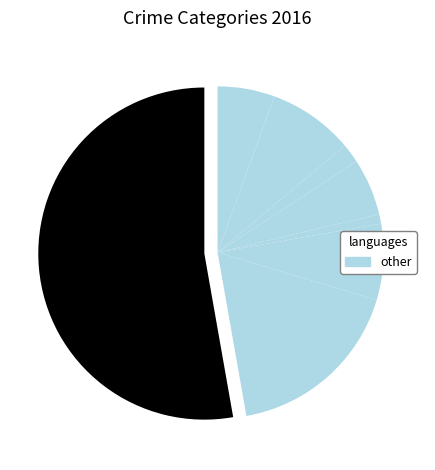

How many slices are in this pie chart?

8